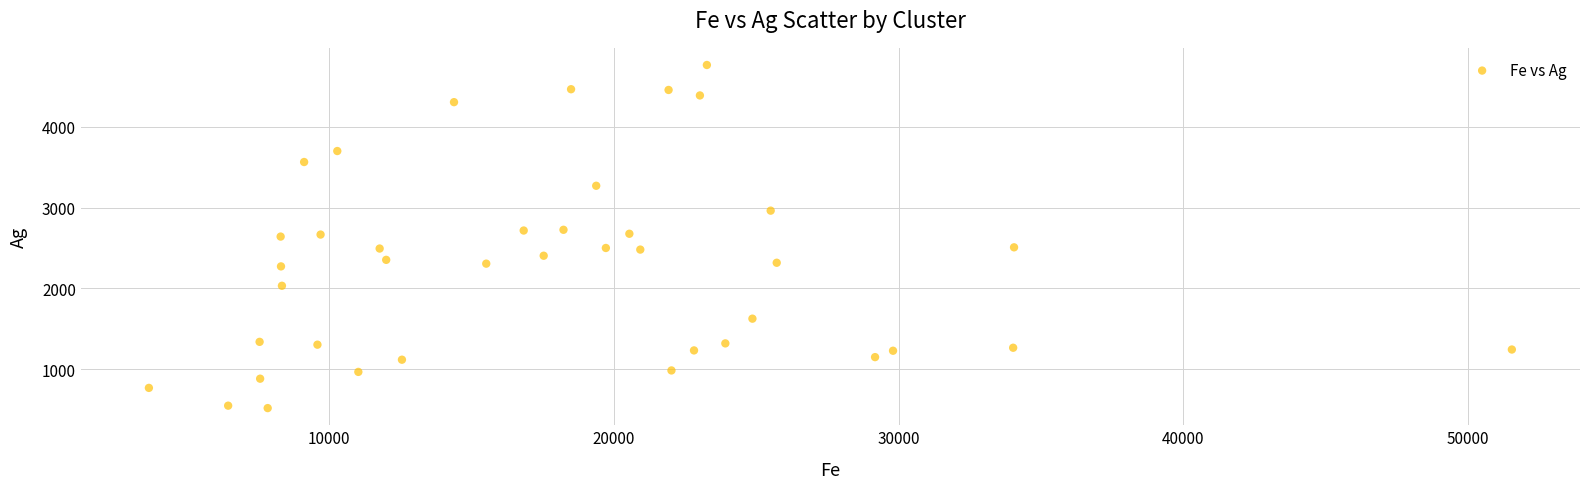

What is the range of Y values (max minus min)?

4247